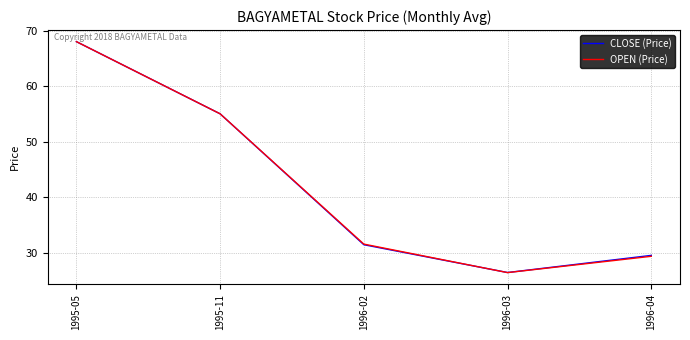

List the labels in order of CLOSE (Price) value, largest first.

1995-05, 1995-11, 1996-02, 1996-04, 1996-03